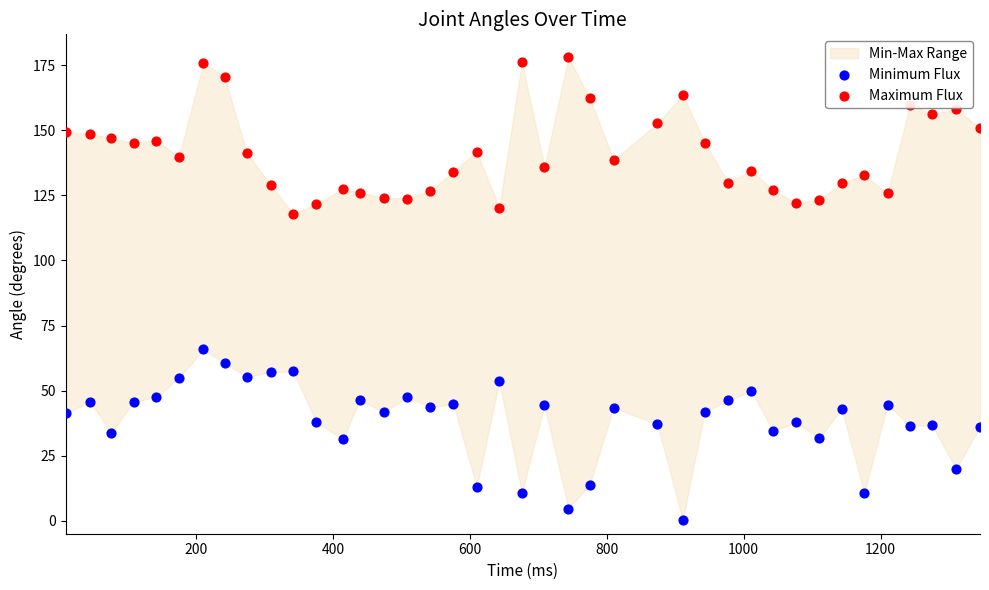

Which series has the widest spread of Y values?

Minimum Flux